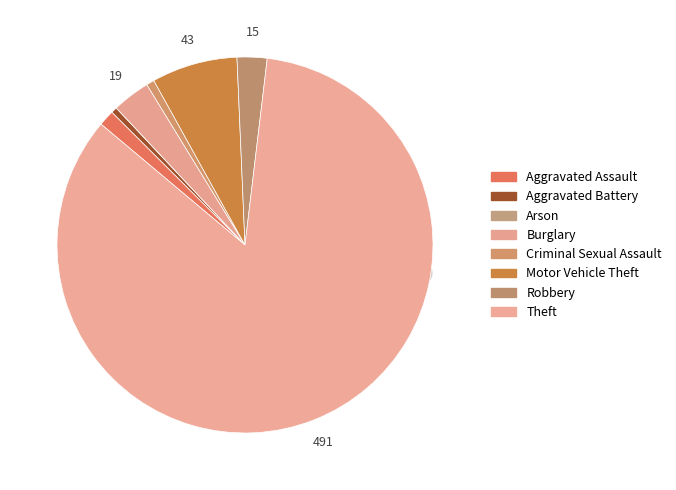

To the nearest percent, what percentage of the pie is Motor Vehicle Theft?

7%